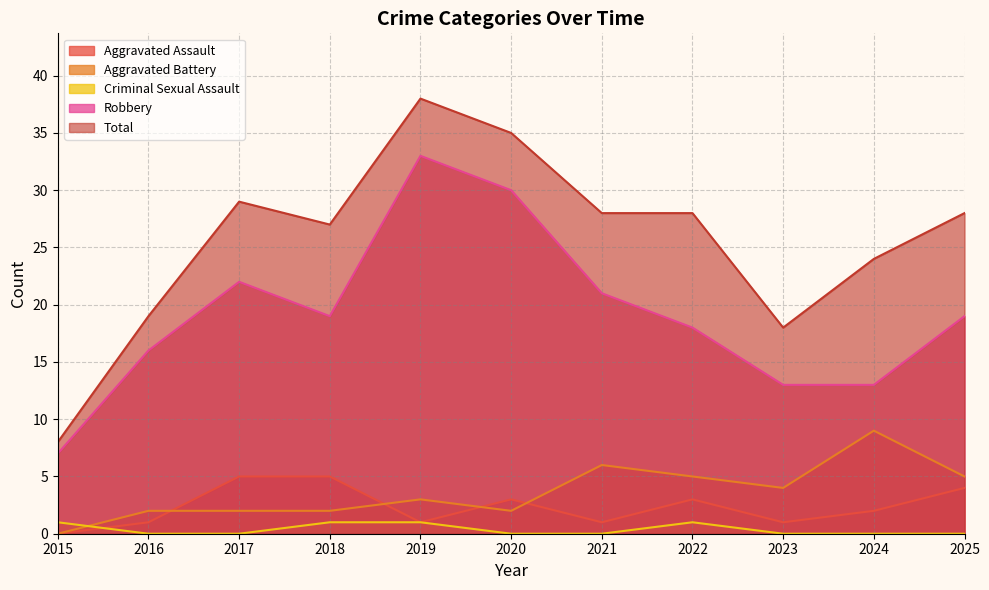

Does the chart have visible grid lines?

Yes